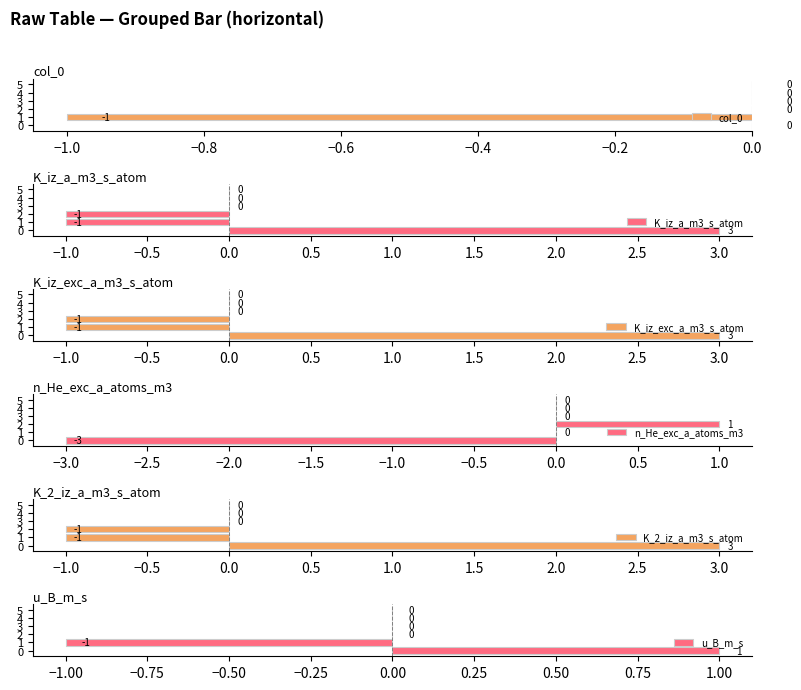

True or false: K_iz_exc_a_m3_s_atom has a value of 0 at 3.

True